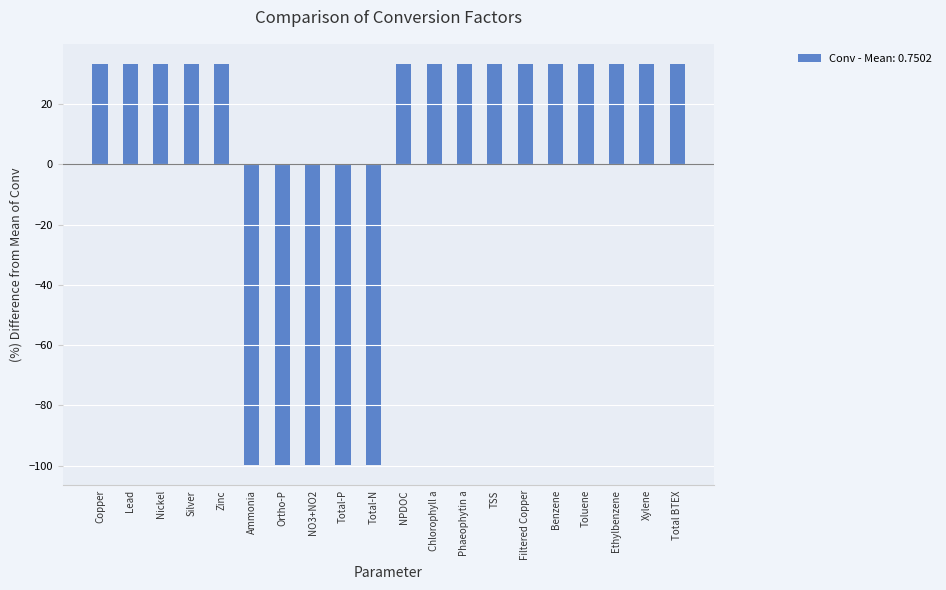

Are the bars horizontal?

No